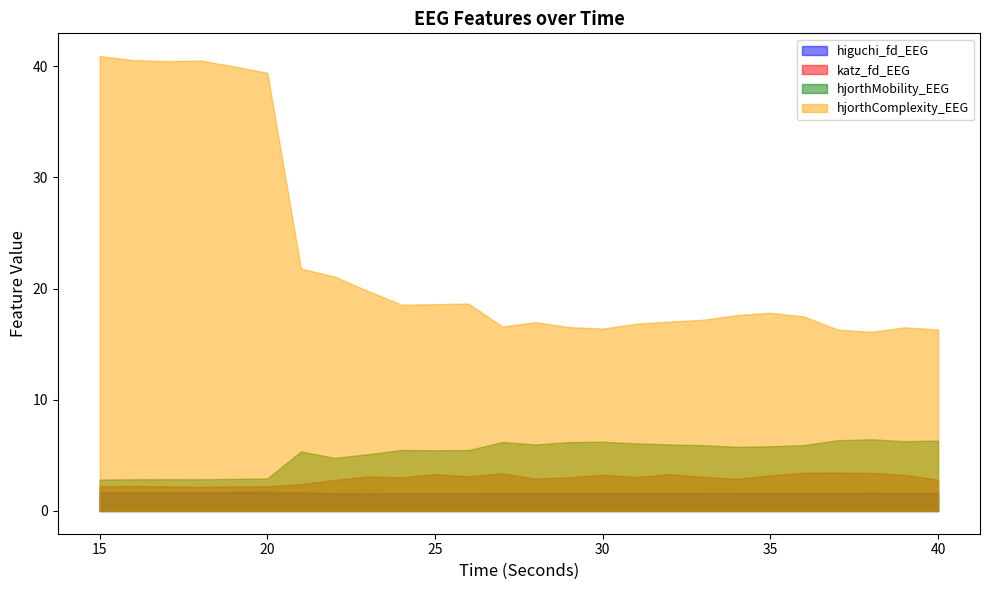

At which label does katz_fd_EEG first exceed 3?

23